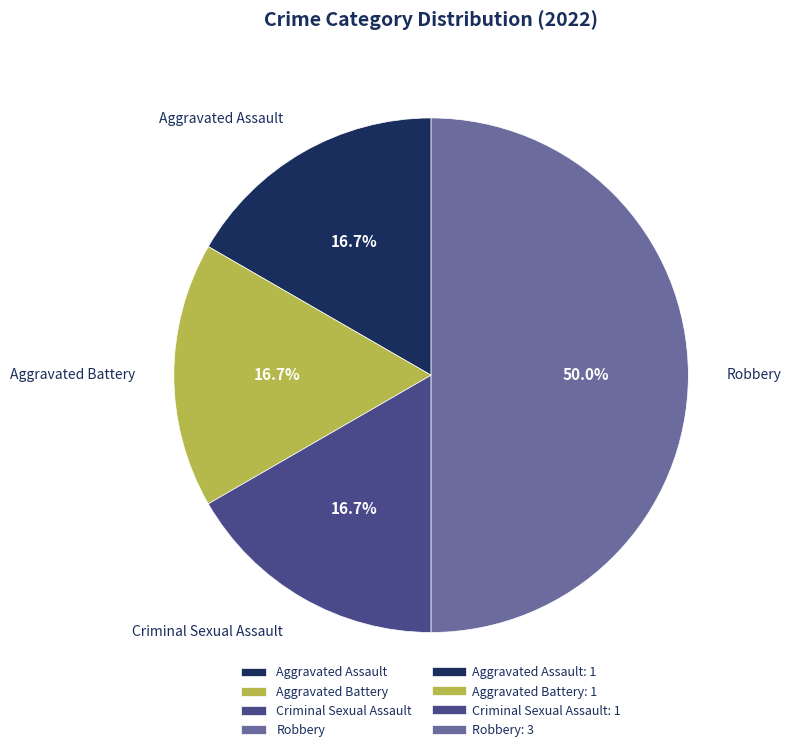

Does Aggravated Assault account for over 50% of the chart?

No